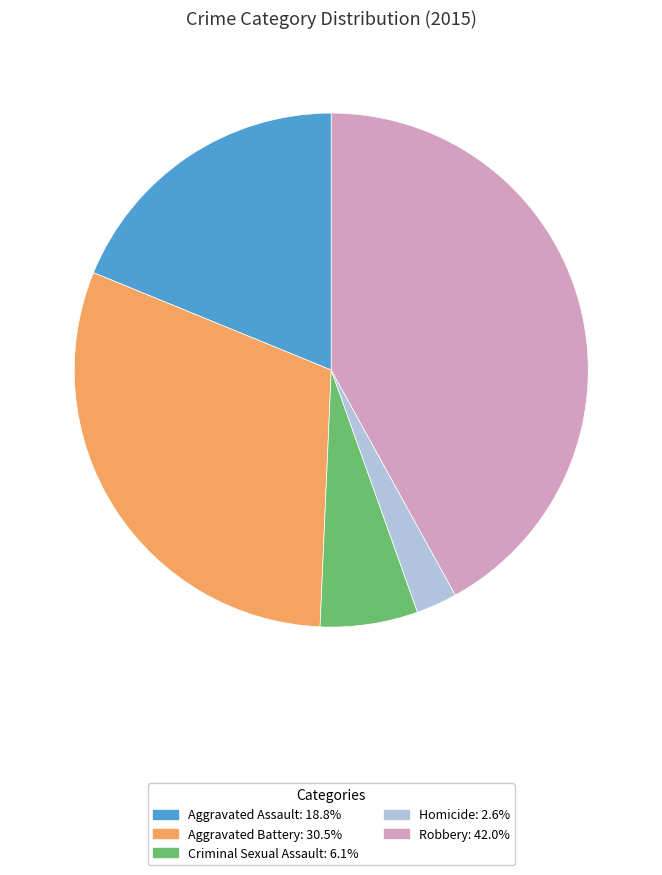

What is the ratio of the value at Robbery to the value at Criminal Sexual Assault?

6.8